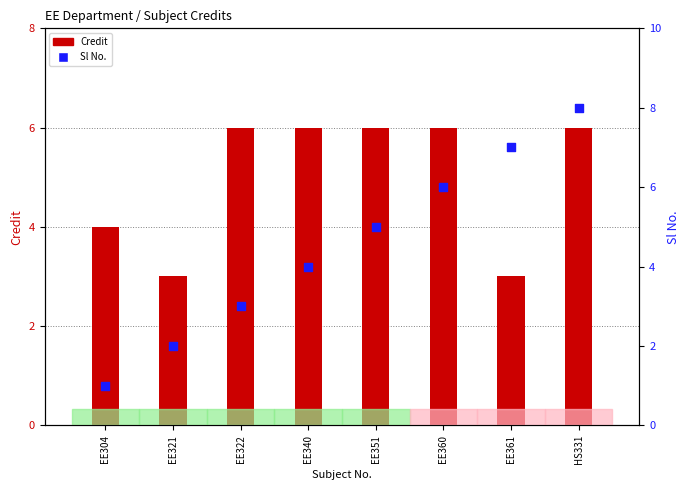

What is the total value across all series at EE322?

9